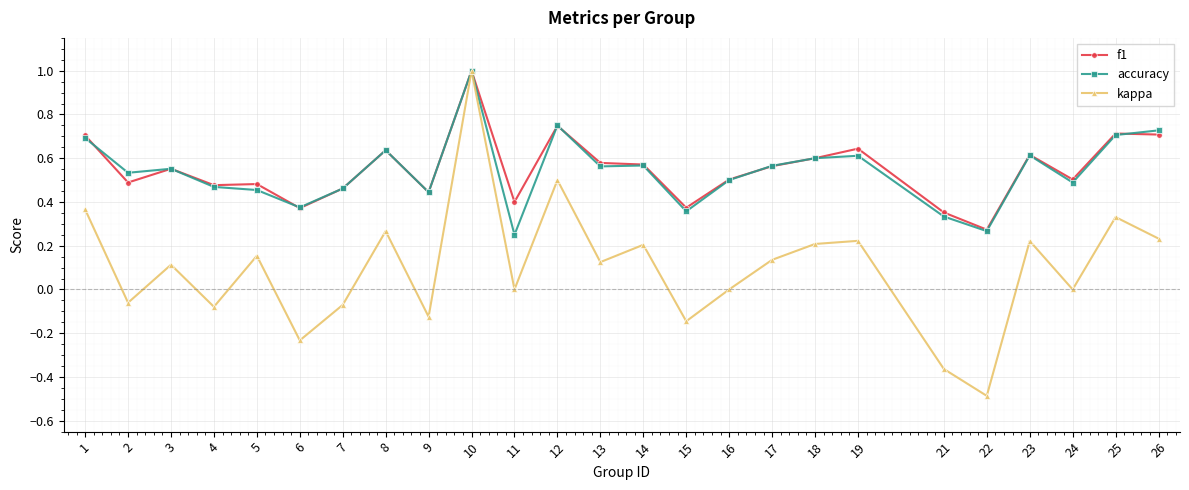

What is the lowest value of the kappa series?

-0.5